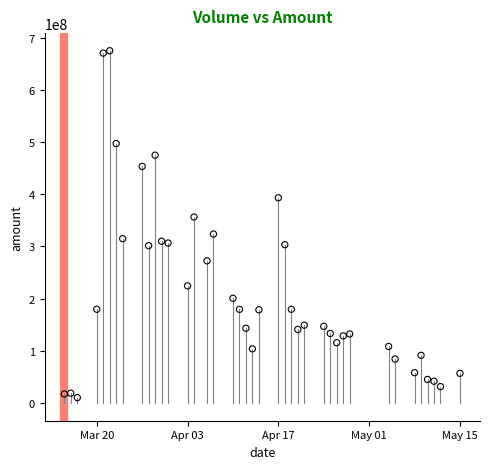

What is the range of X values (max minus min)?

61